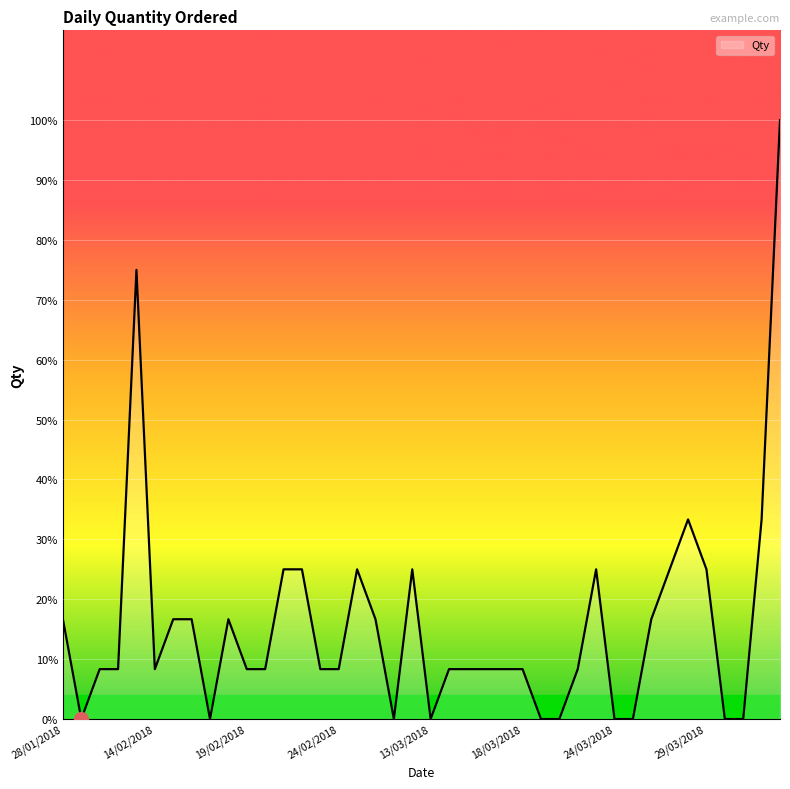

Reading left to right, extract all data points from this chart.

2	0	1	1	9	1	2	2	0	2	1	1	3	3	1	1	3	2	0	3	0	1	1	1	1	1	0	0	1	3	0	0	2	3	4	3	0	0	4	12